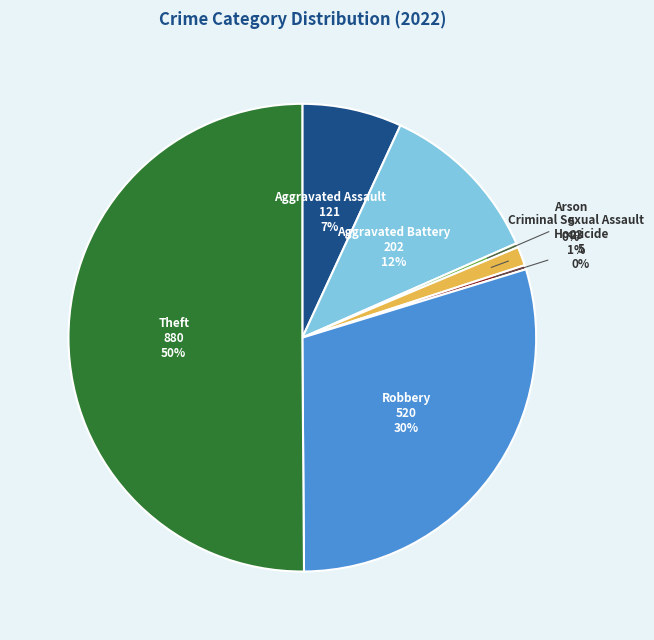

To the nearest percent, what is the average slice percentage?

14%